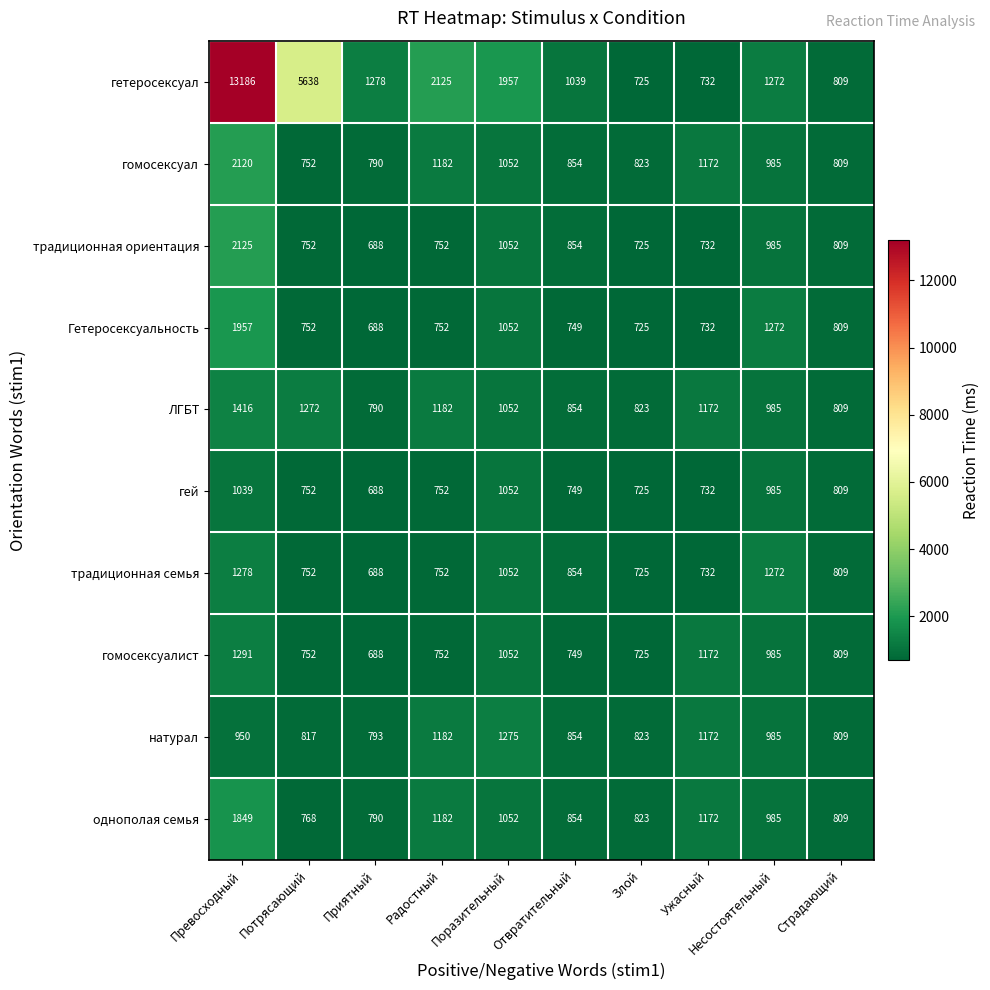

Which series changed the most between Злой and Ужасный?

гомосексуалист